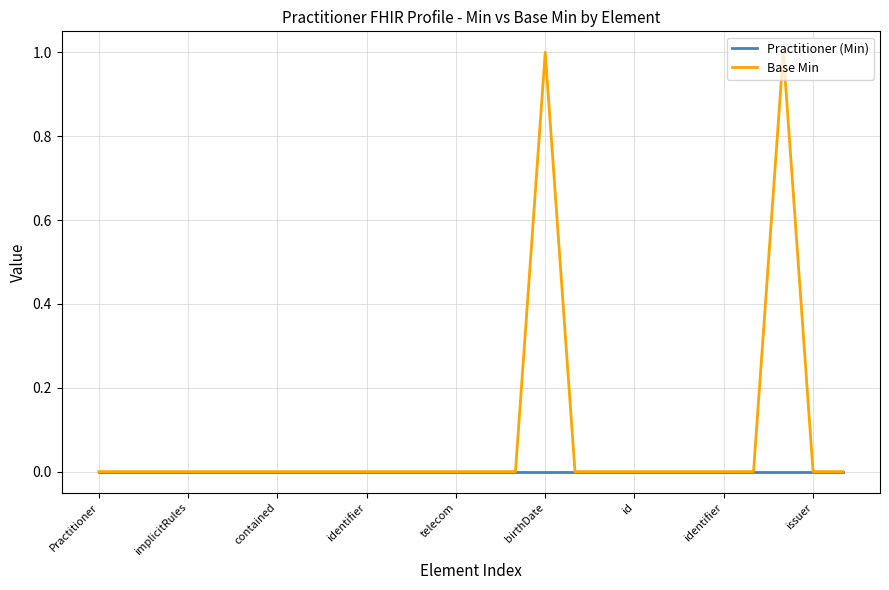

Which series has the largest total across all categories?

Base Min